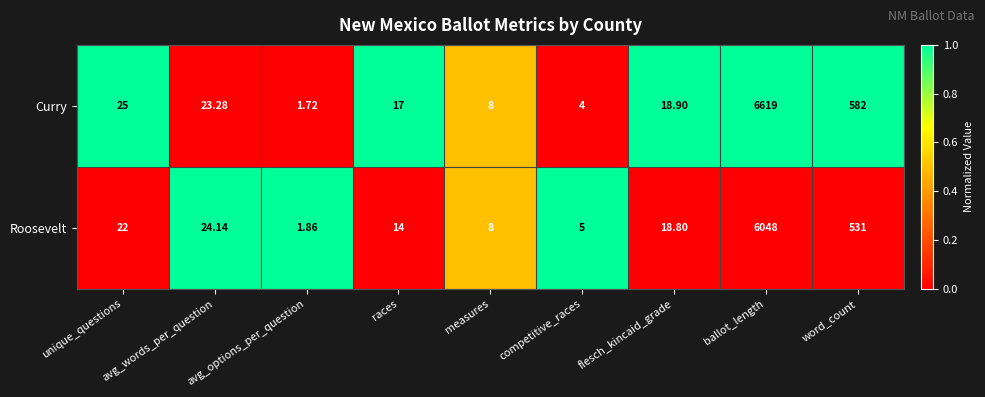

At which category is the sum across all series the highest?

ballot_length